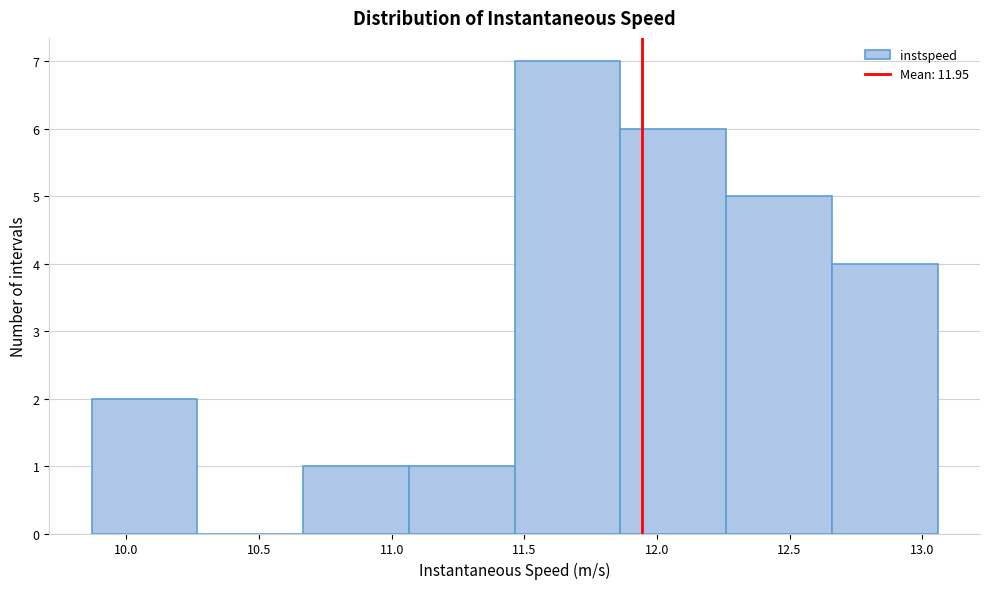

How tall is the bar that spans 11.85 to 12.25 on the x-axis? Neither the bar edges nor the heights are printed on the chart, so give them approximately, as read against the axes.

6